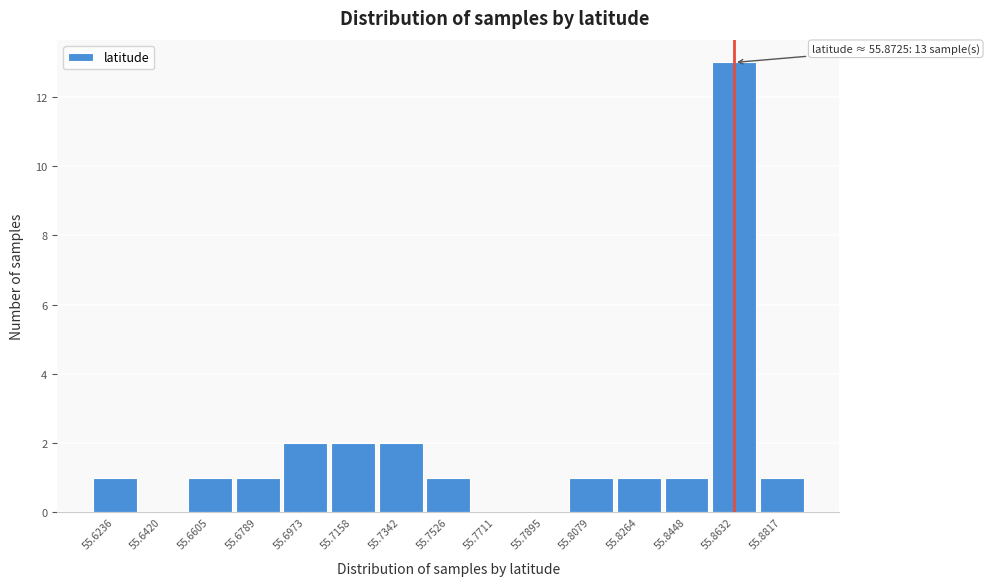

Reading right to left, list all the values displayed in this chart.

55.8817=1	55.8632=13	55.8448=1	55.8264=1	55.8079=1	55.7895=0	55.7711=0	55.7526=1	55.7342=2	55.7158=2	55.6973=2	55.6789=1	55.6605=1	55.6420=0	55.6236=1